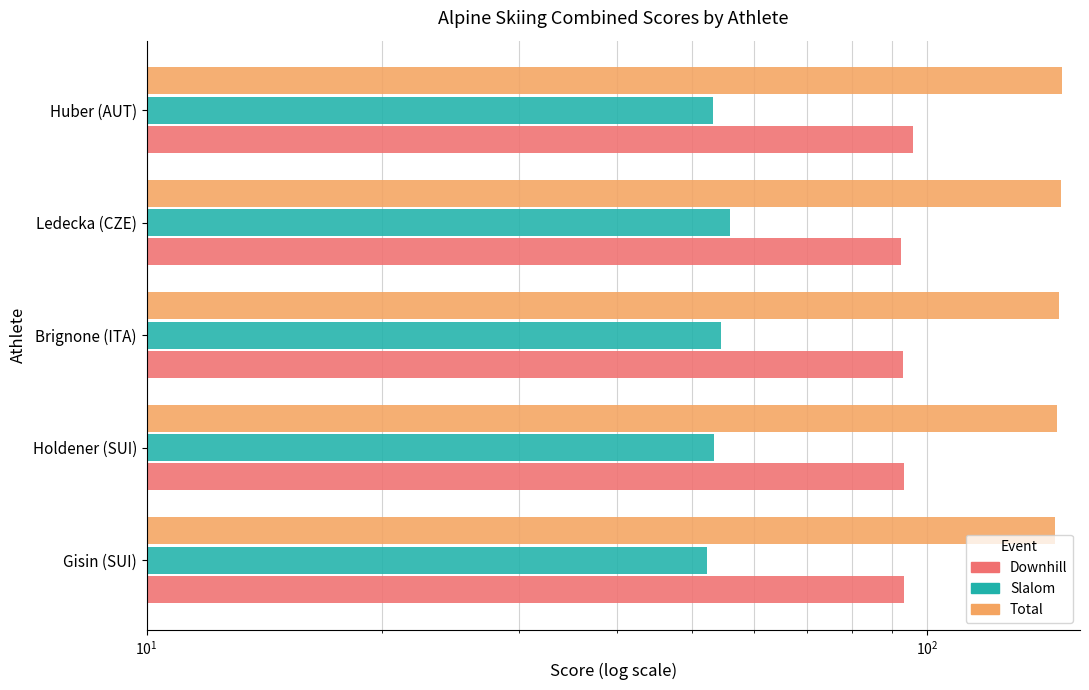

The value of Slalom at Ledecka (CZE) is 25.0. True or false?

False